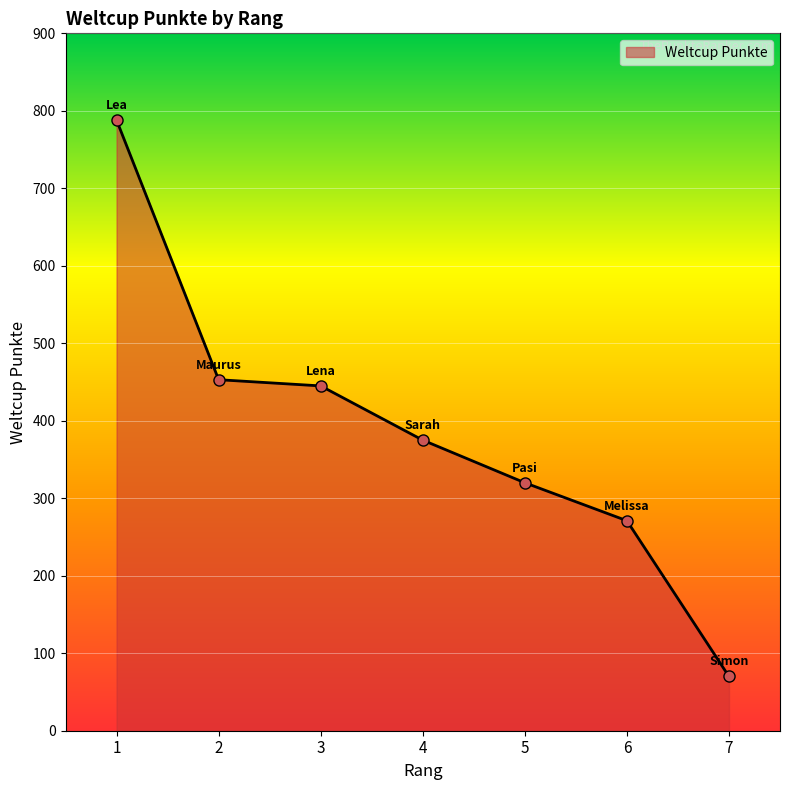

Which label corresponds to the largest value in the chart?

1